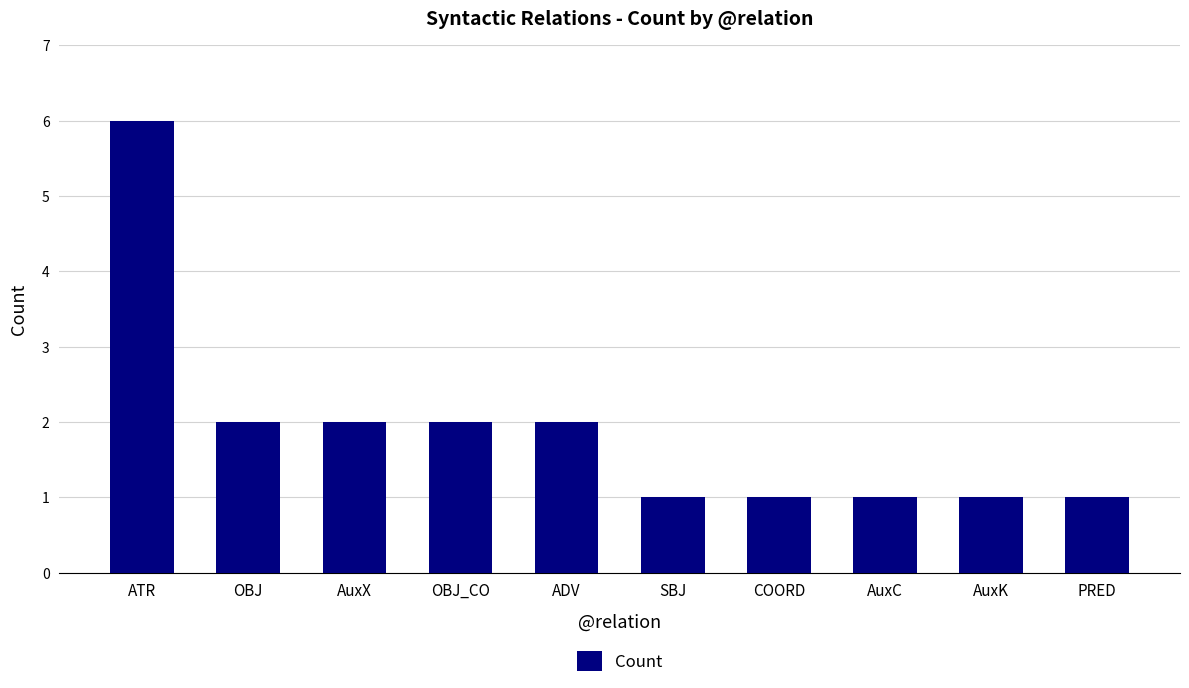

What position from the right is PRED?

1